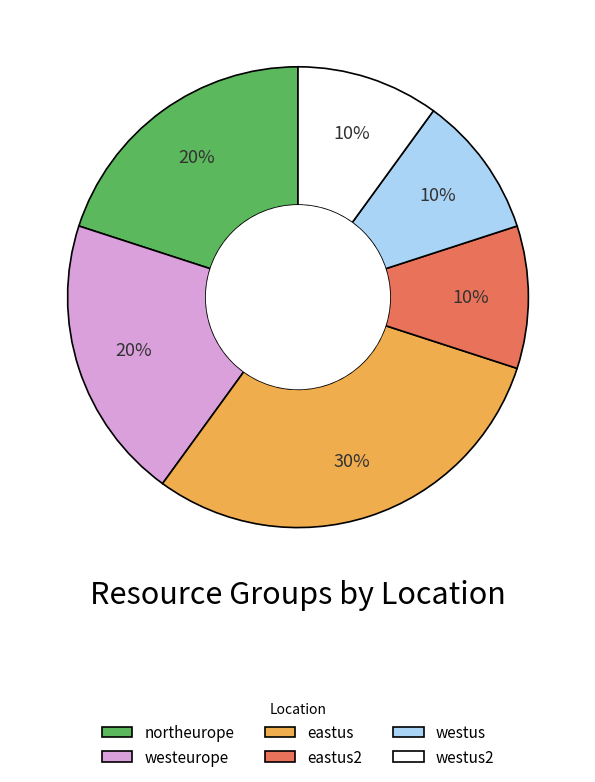

Do westus and westeurope together represent more than half of the pie?

No